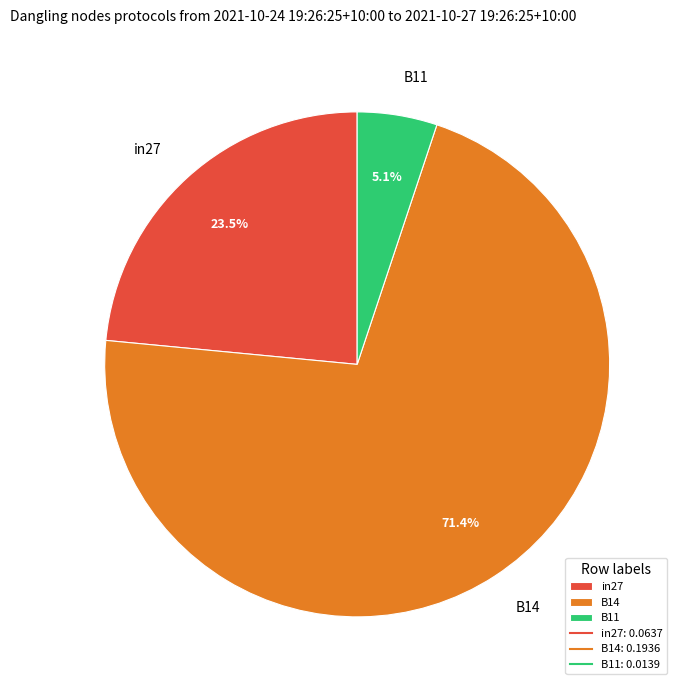

To the nearest percent, what is the difference between the in27 and B14 slice percentages?

48%